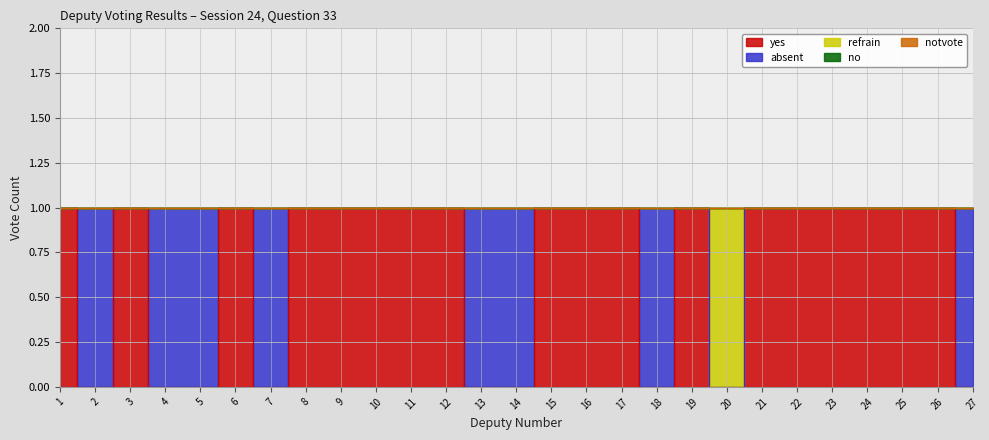

Is the value of yes at 22 greater than the value of notvote at 18?

Yes